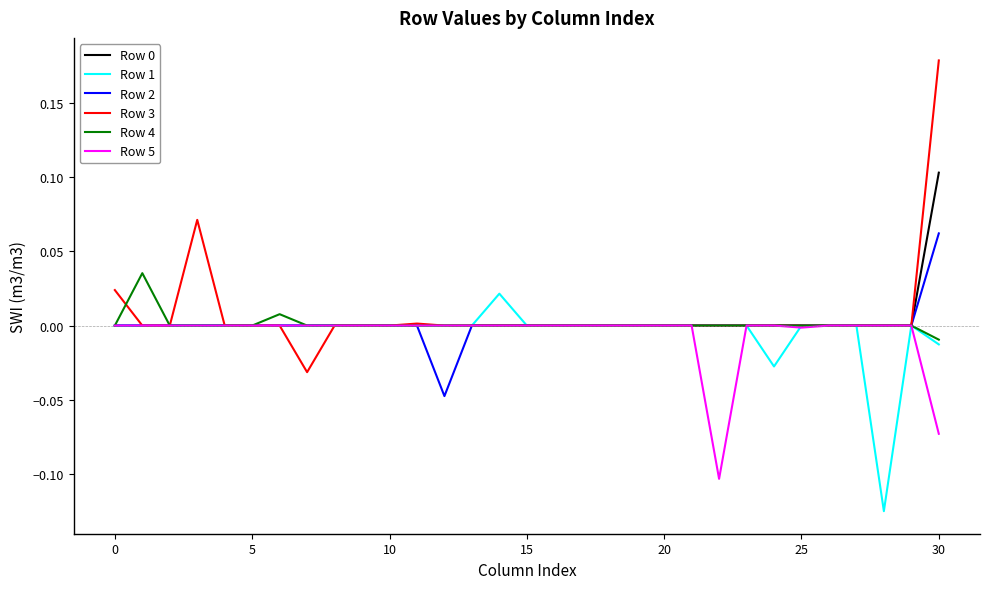

Which series has the widest spread of values?

Row 3